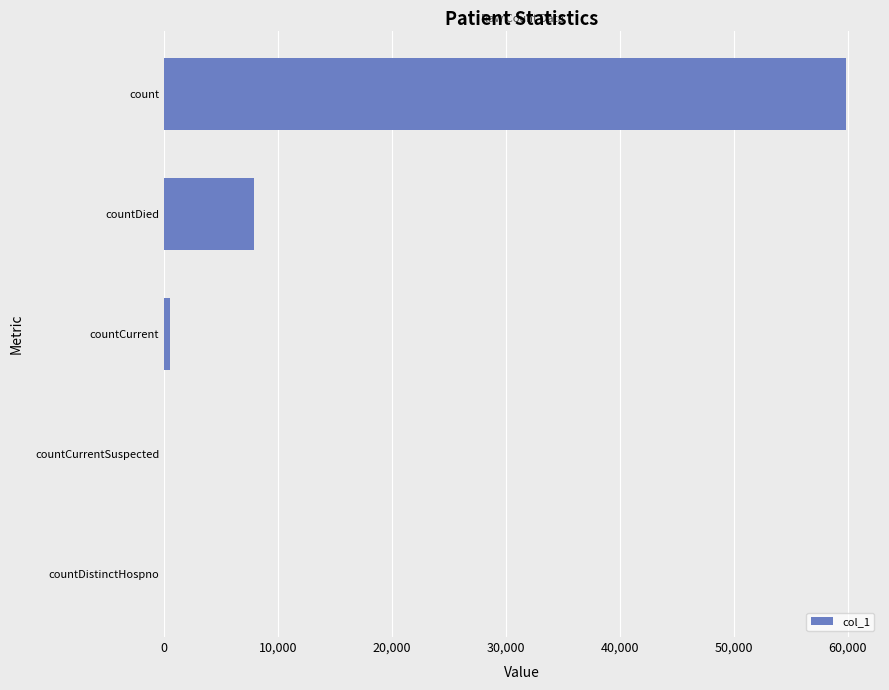

What is the sum of all values?

68211